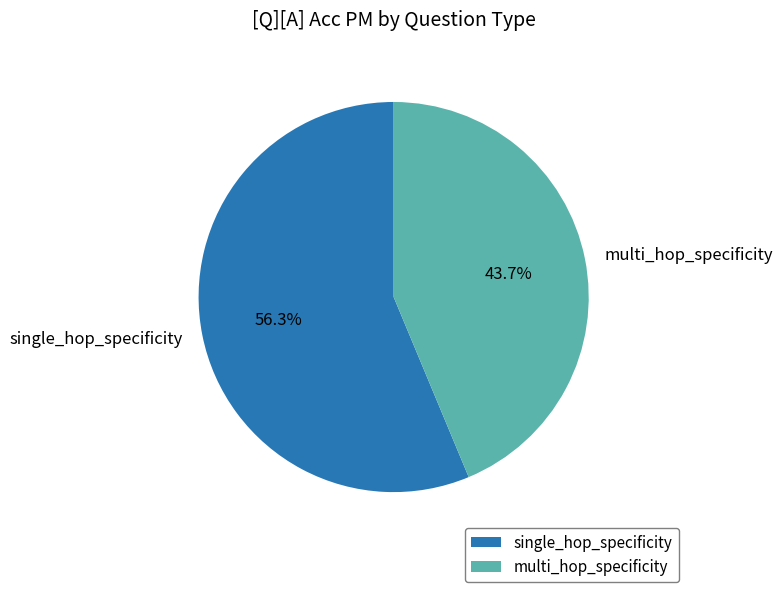

The multi_hop_specificity slice represents 38% of the pie. True or false?

False